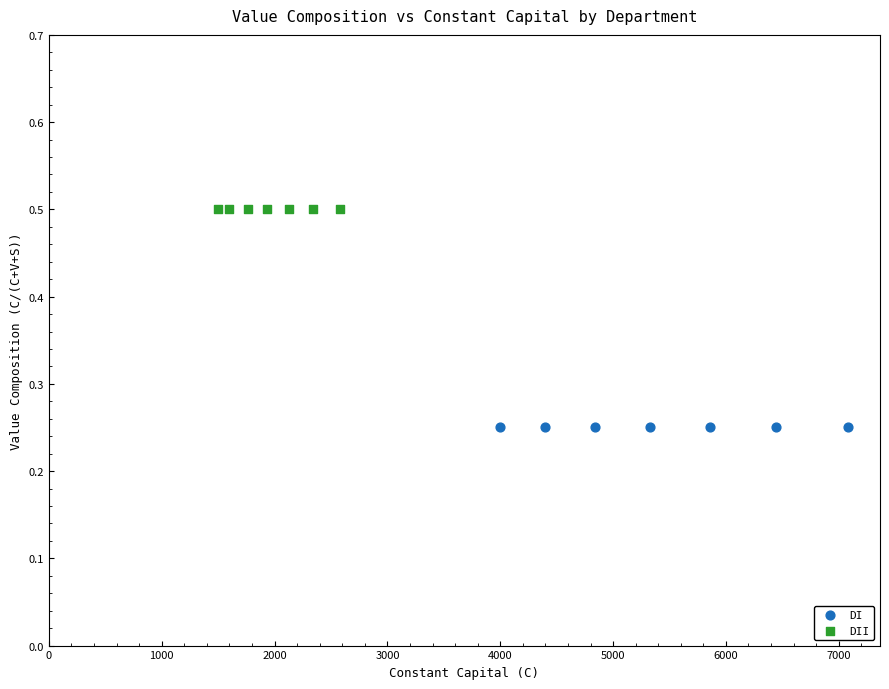

Which series reaches the maximum Y coordinate?

DII